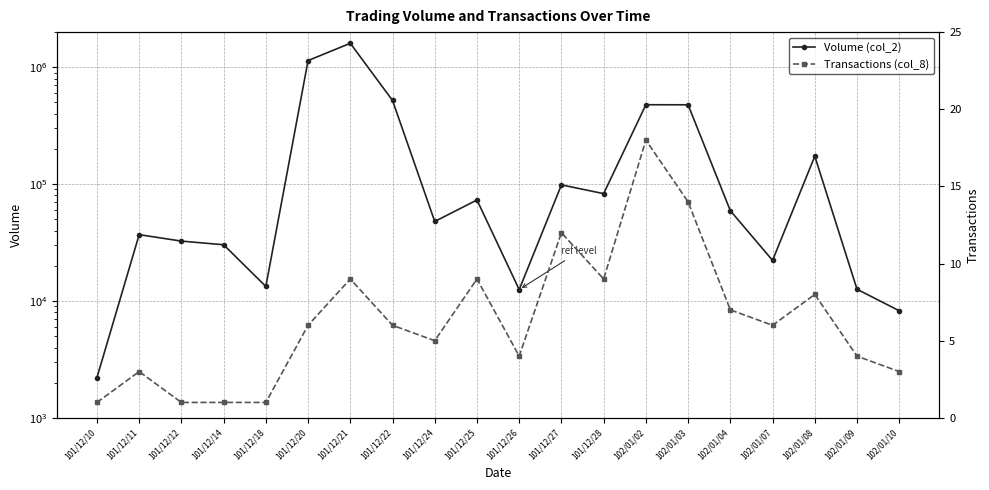

The Volume (col_2) series shows 24258 at 101/12/28. True or false?

False